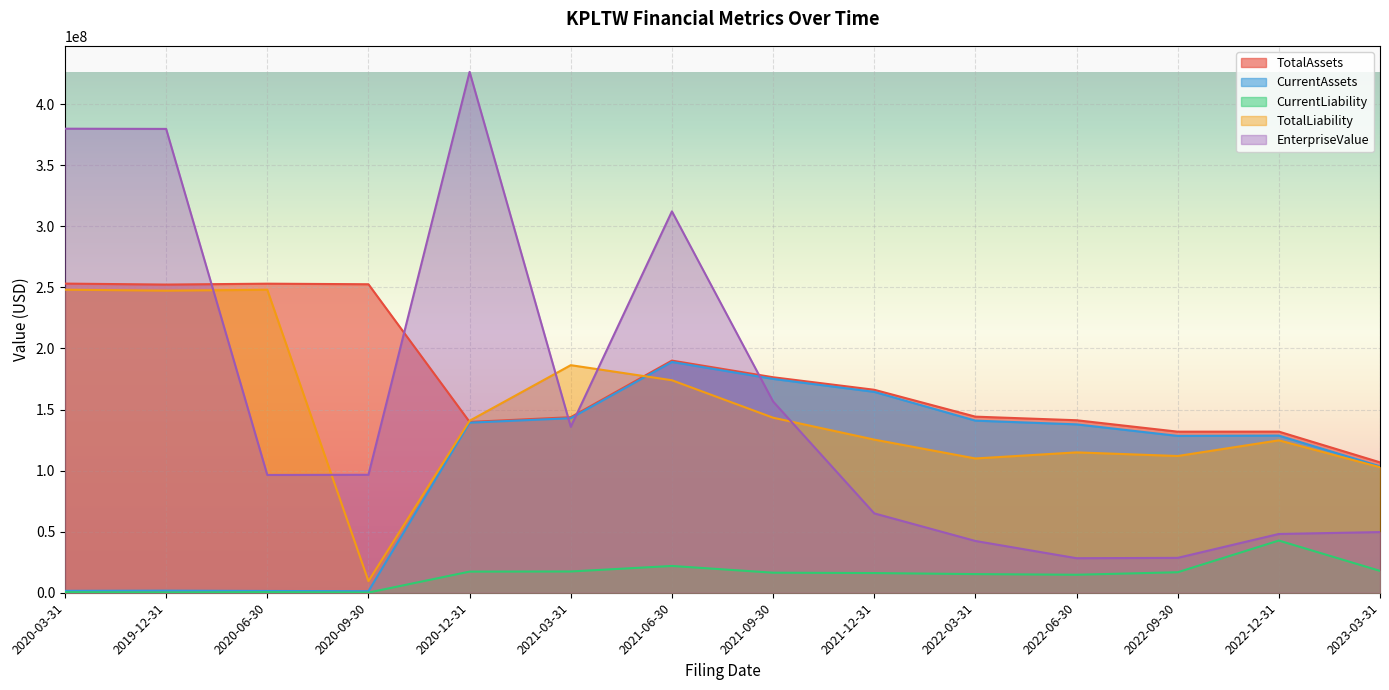

How many intersections are there between EnterpriseValue and CurrentAssets?

3